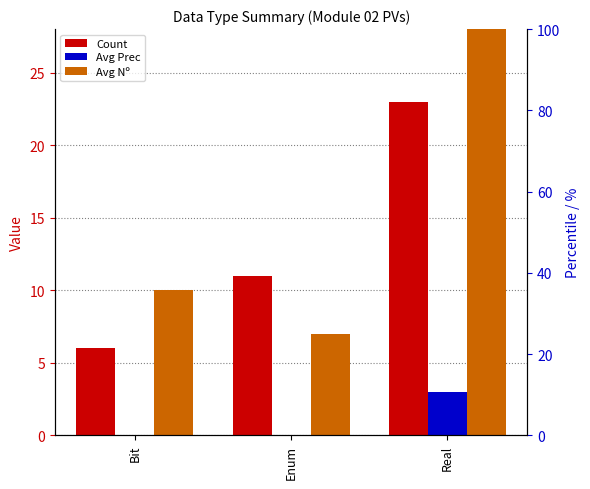

Rank the categories by Avg Nº value from lowest to highest.

Enum, Bit, Real